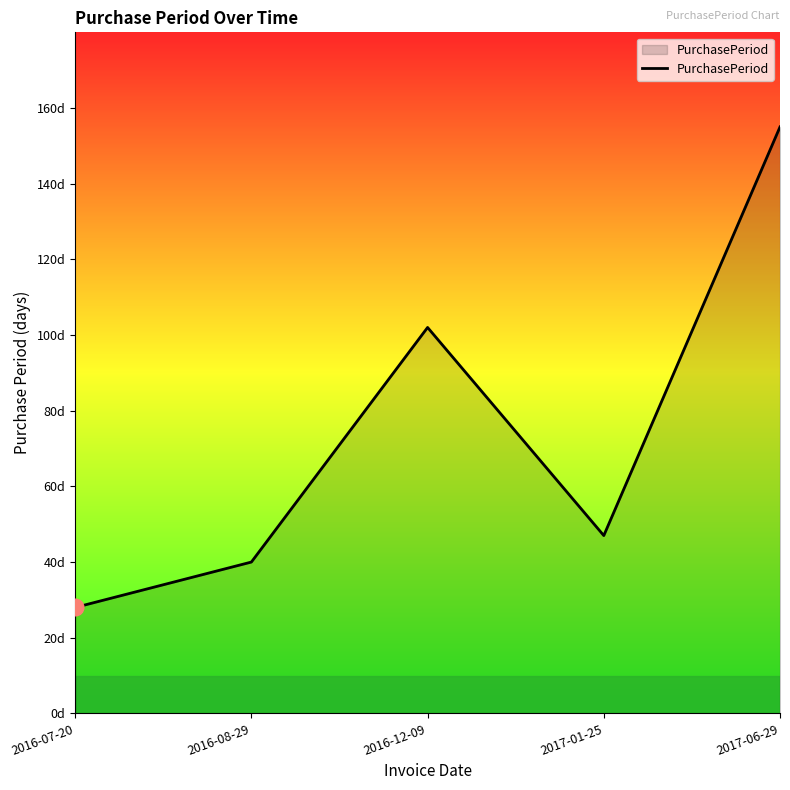

The value at 2016-12-09 is 102. True or false?

True